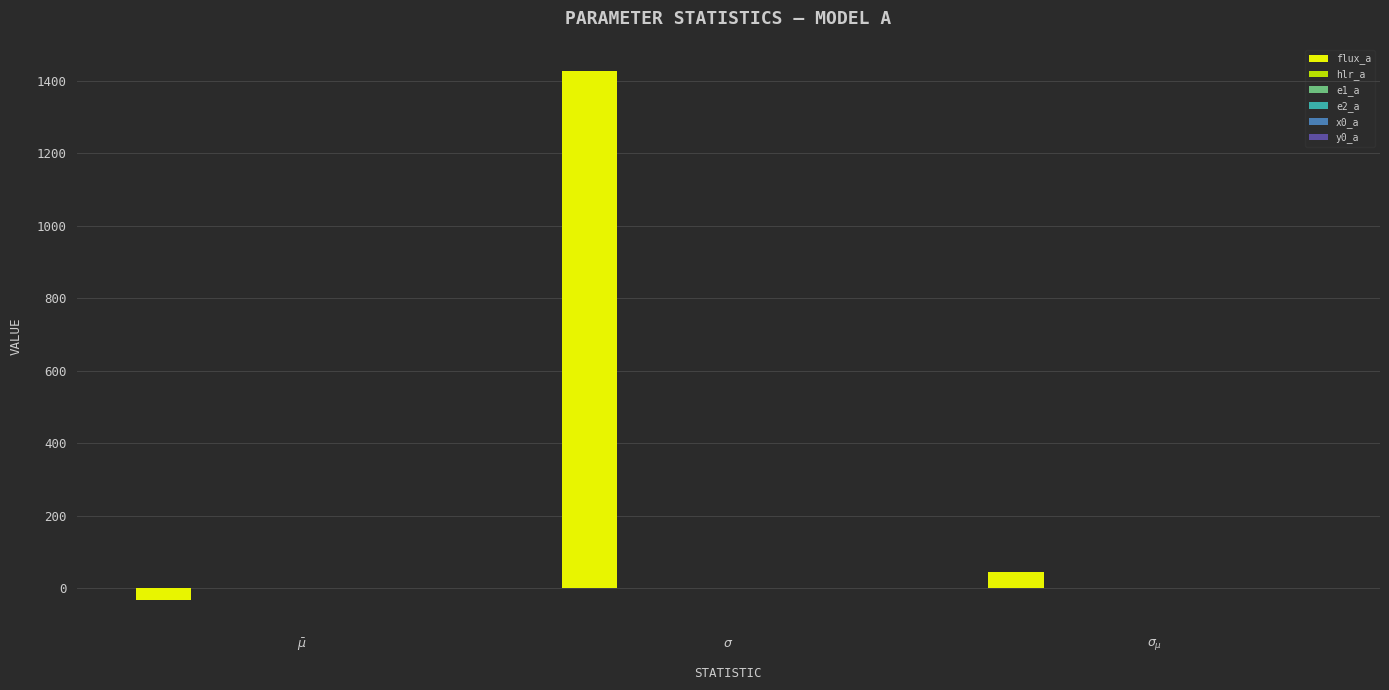

Which category has the highest value across all series?

$\sigma$